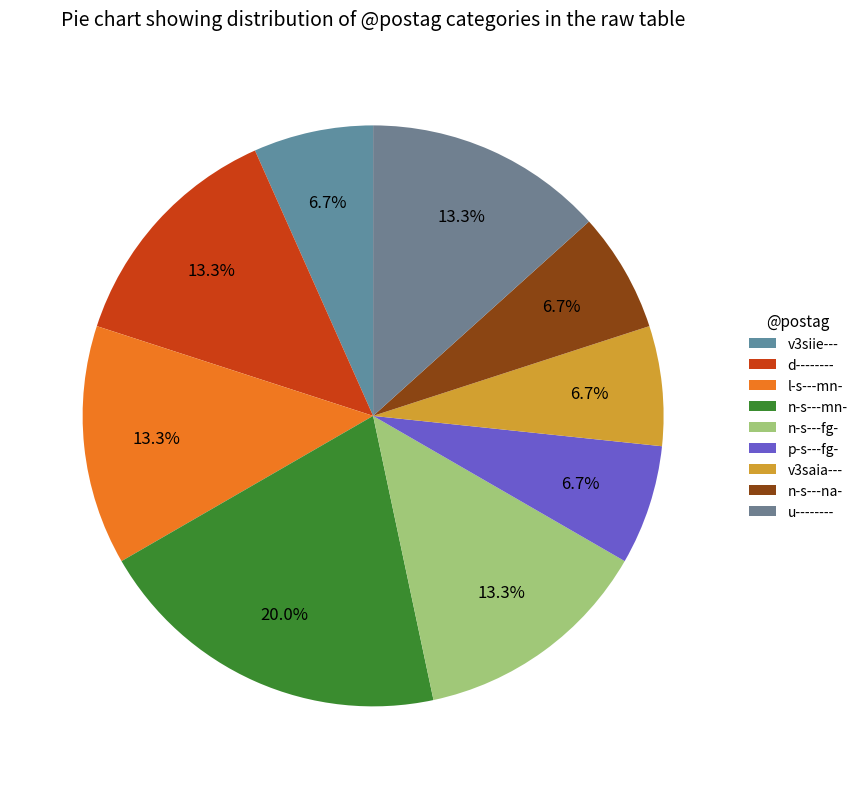

To the nearest percent, what is the average slice percentage?

11%